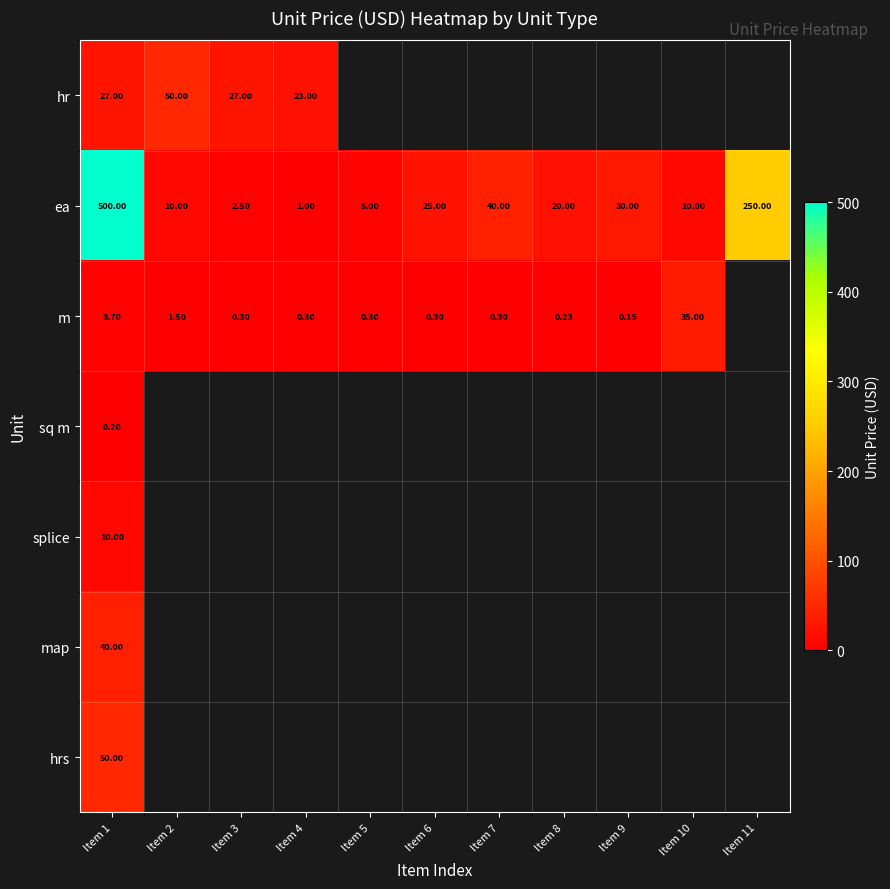

How many series are shown in this chart?

7